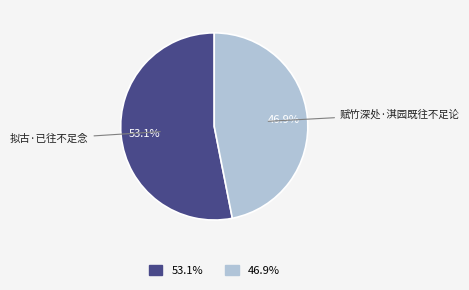

Is there a majority slice in this chart?

Yes